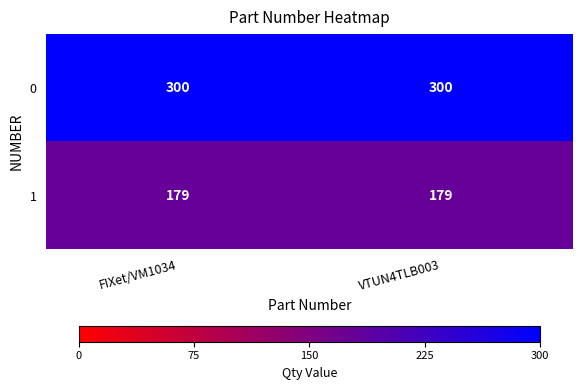

Rank the series by their maximum value, from highest to lowest.

0, 1